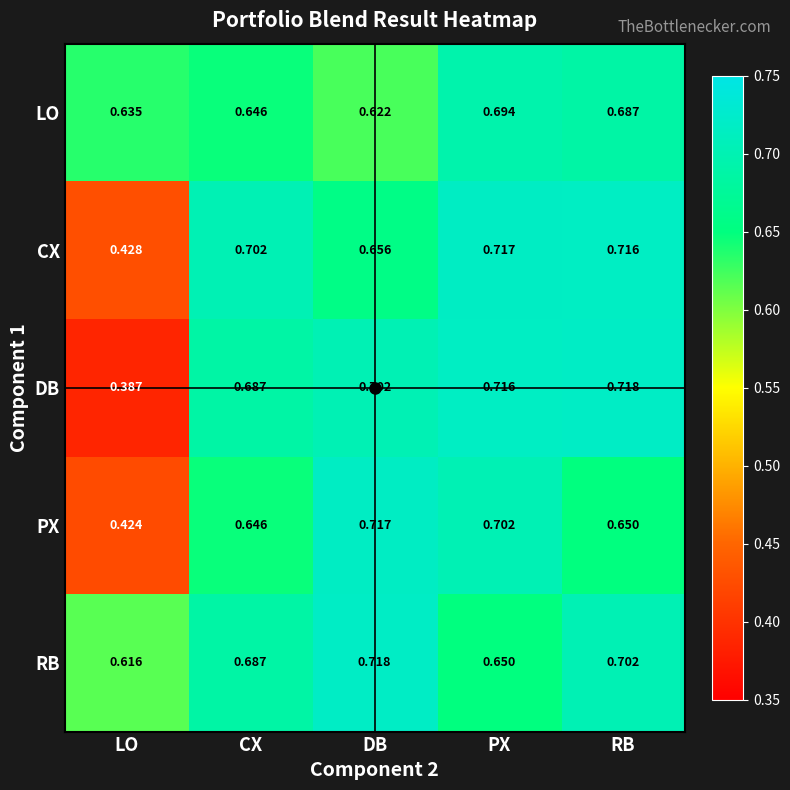

Which category has the highest value in the PX series?

DB